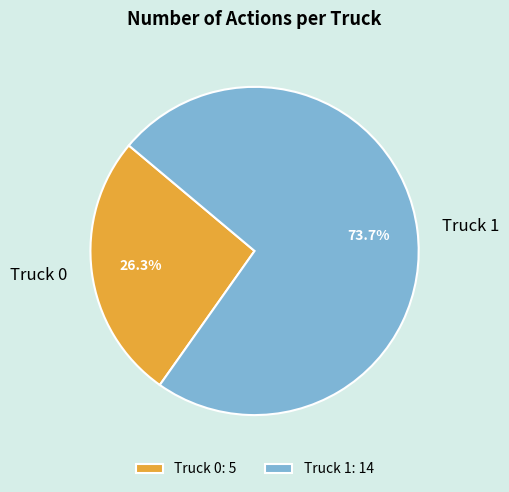

Which slice is the largest?

Truck 1